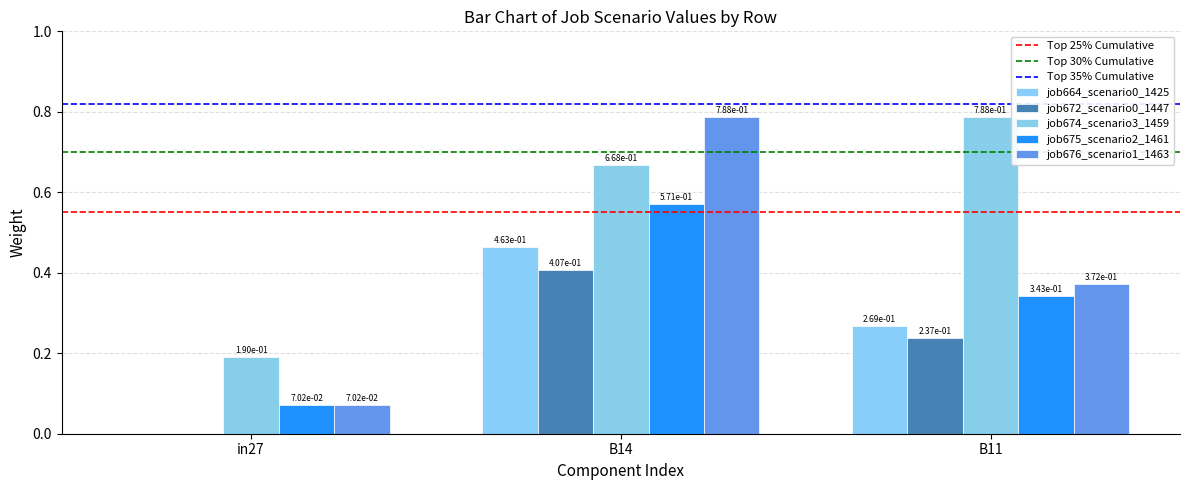

Which series changed the most between in27 and B14?

job676_scenario1_1463